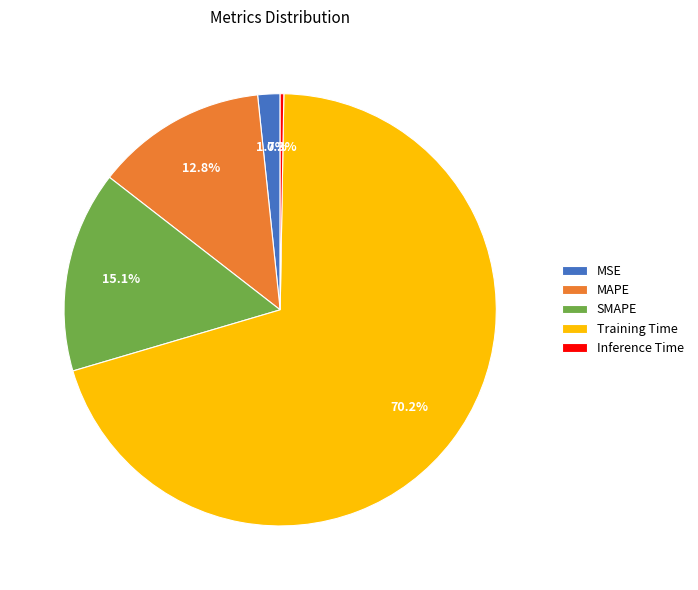

To the nearest percent, what is the difference between the largest and smallest slice percentages?

70%